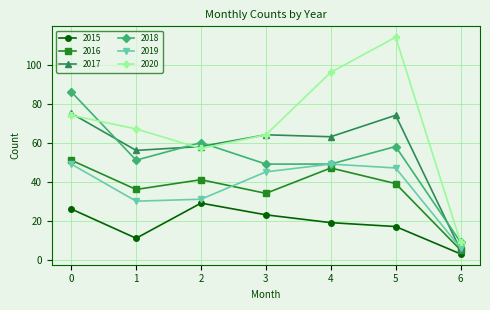

Which series has the largest total across all categories?

2020